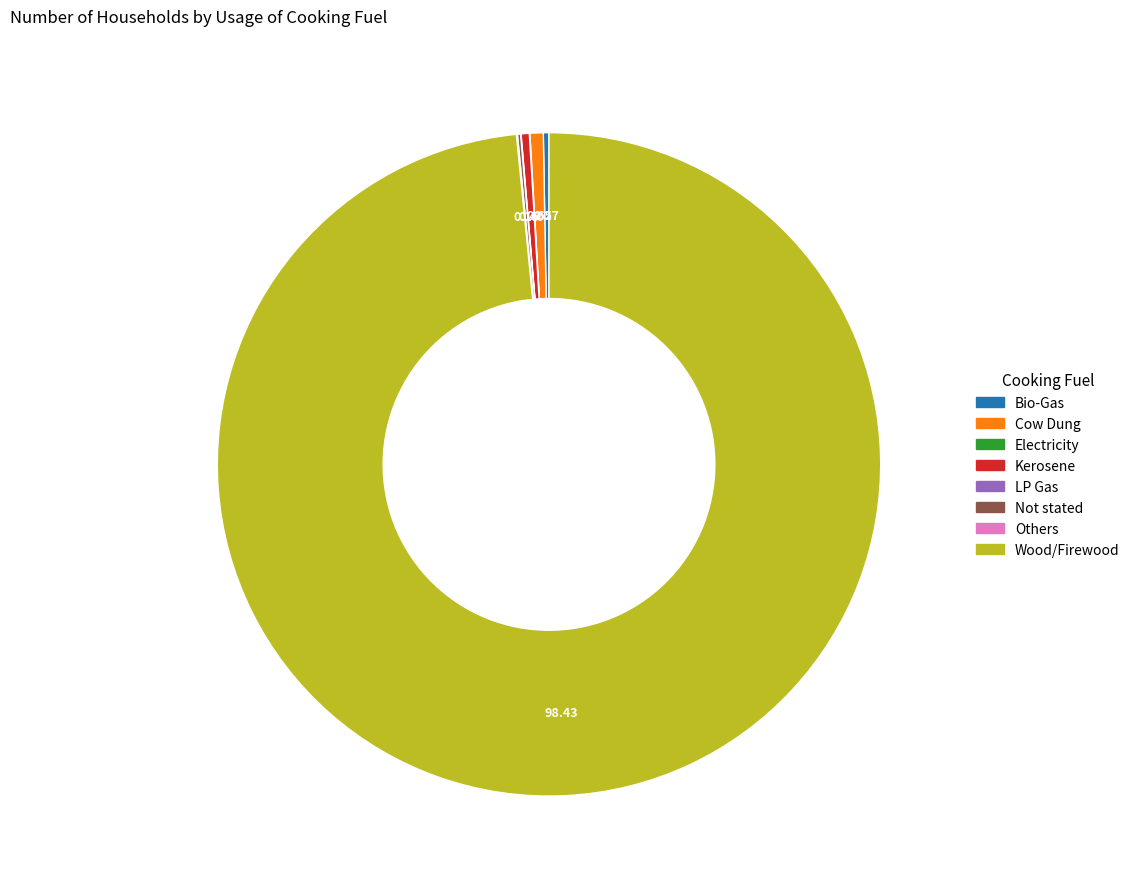

What is the largest slice in the pie chart?

Wood/Firewood